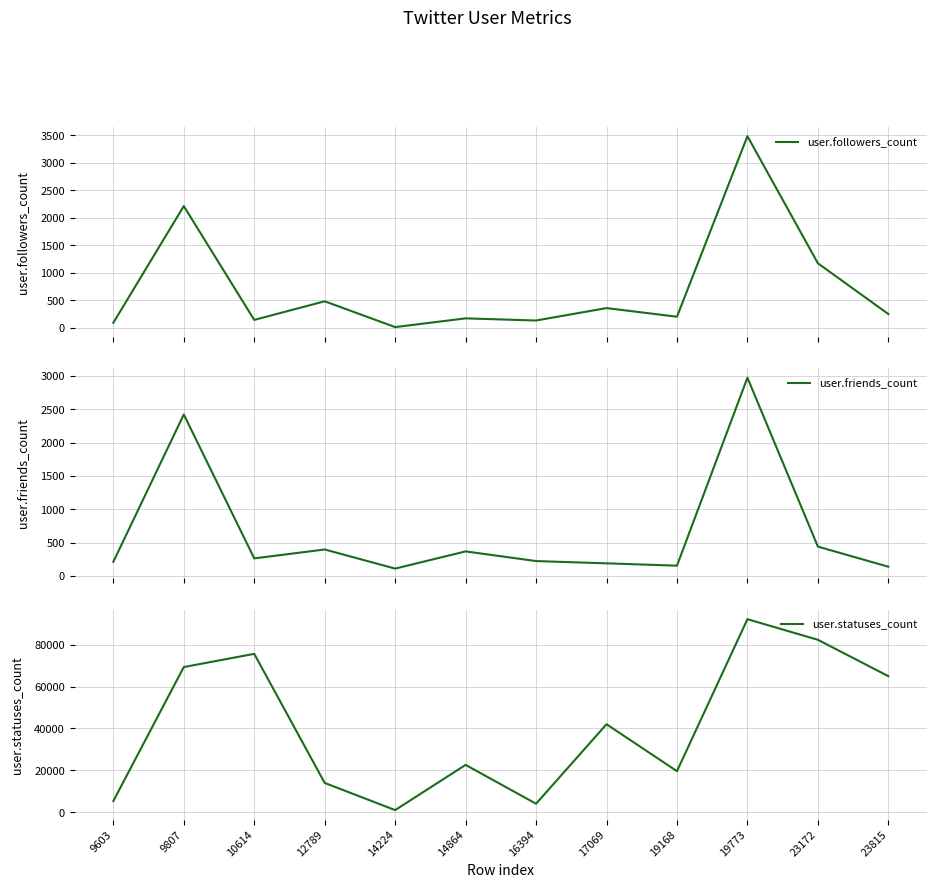

True or false: user.statuses_count has more than 1 interior local peaks.

True